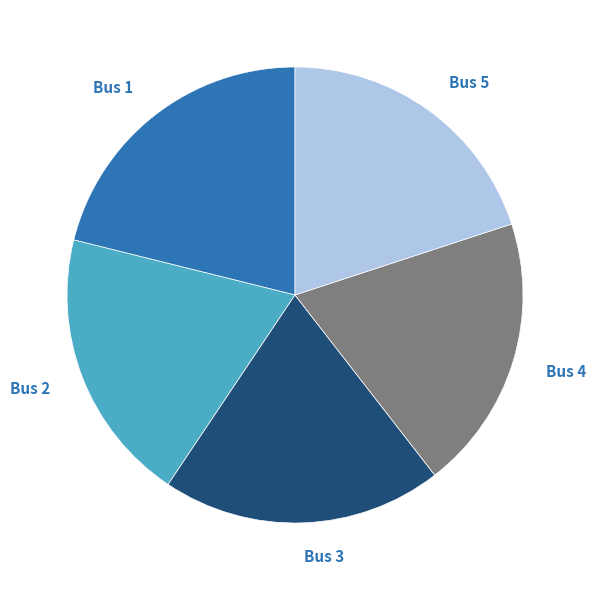

Which category has the biggest portion of the pie?

Bus 1